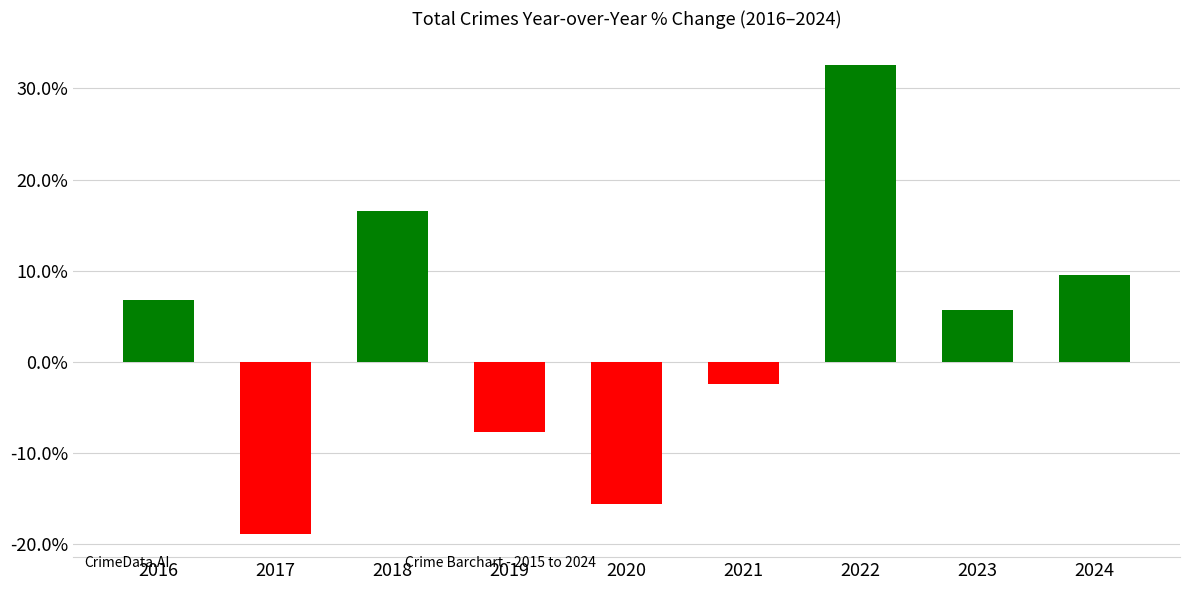

How many bars are there in total?

9